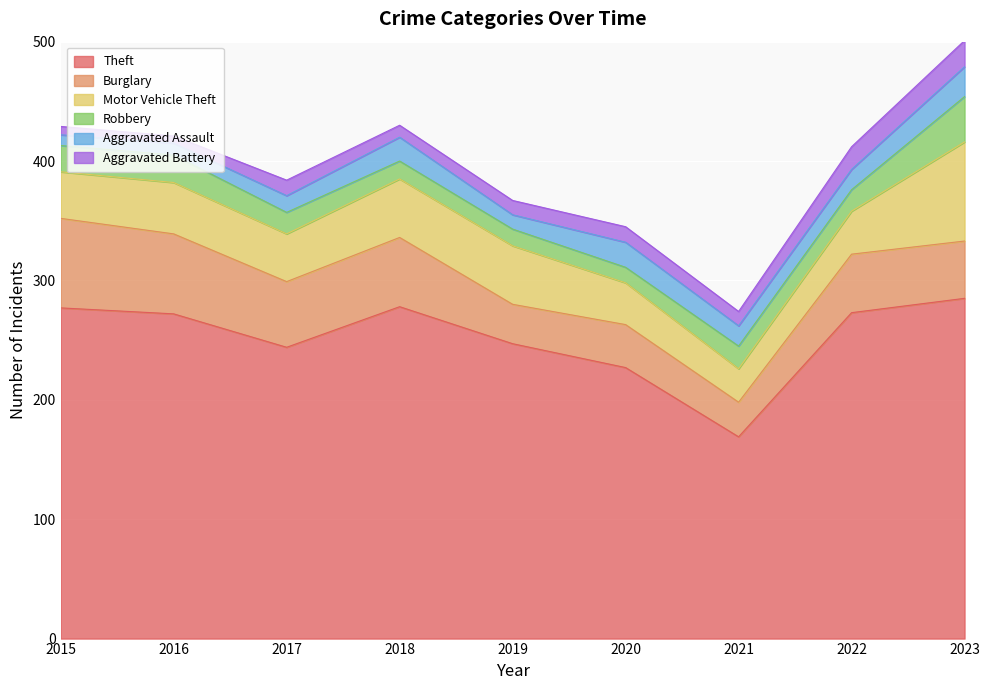

How many lines are shown in the chart?

6